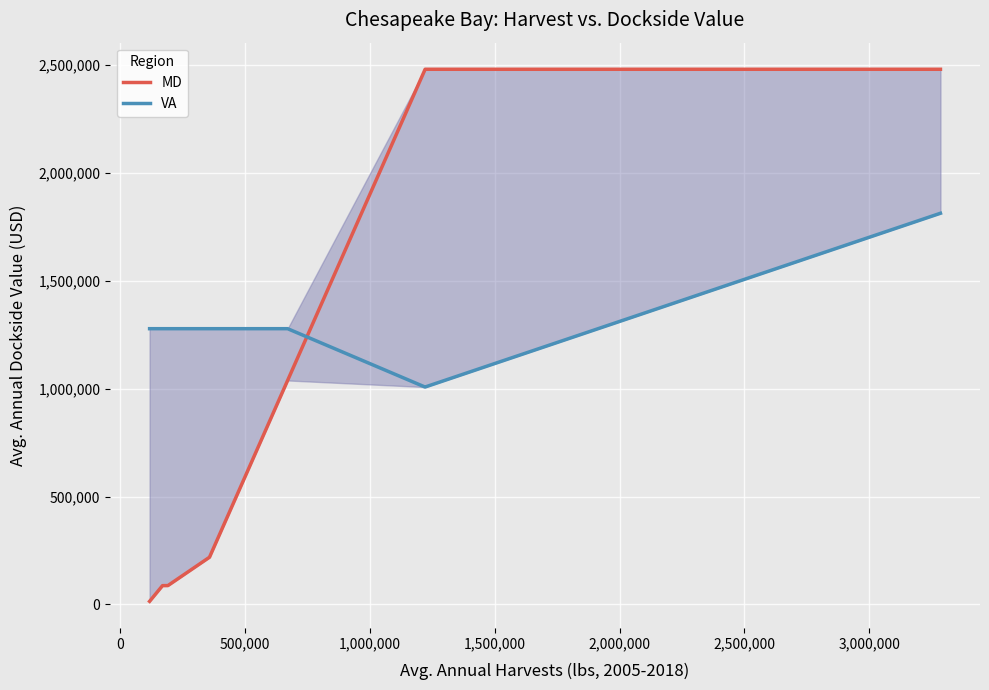

Which series has the largest range (max minus min)?

MD